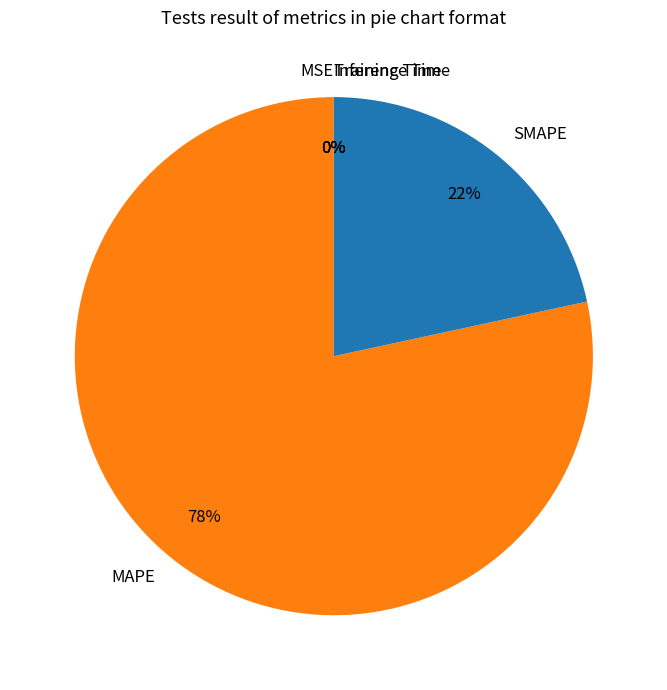

To the nearest percent, what is the average slice percentage?

20%